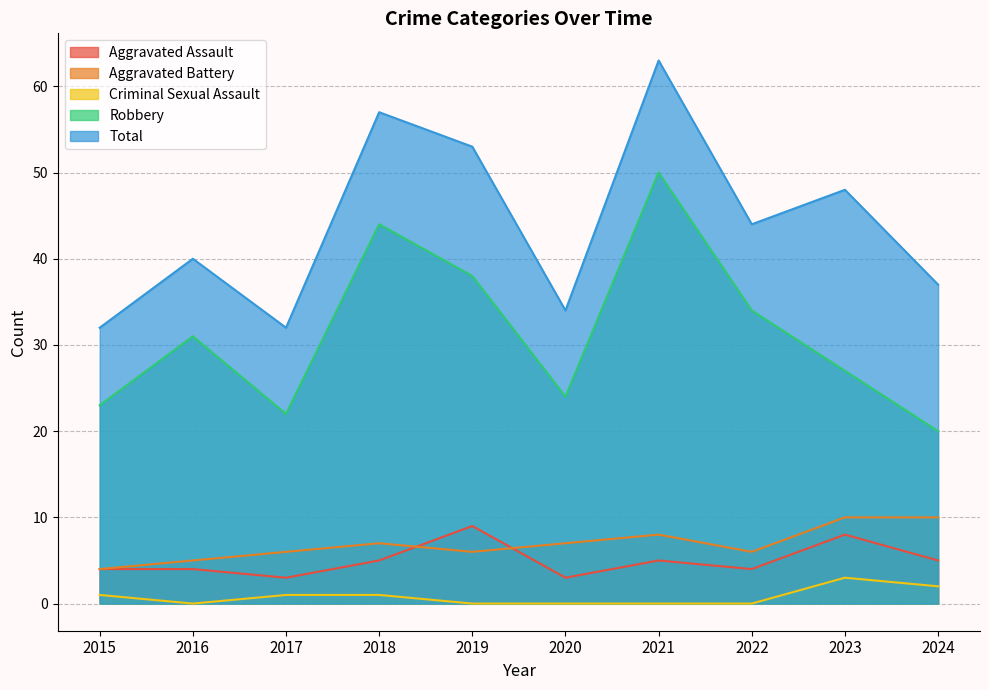

After their last crossing, which series has the higher values: Aggravated Battery or Aggravated Assault?

Aggravated Battery